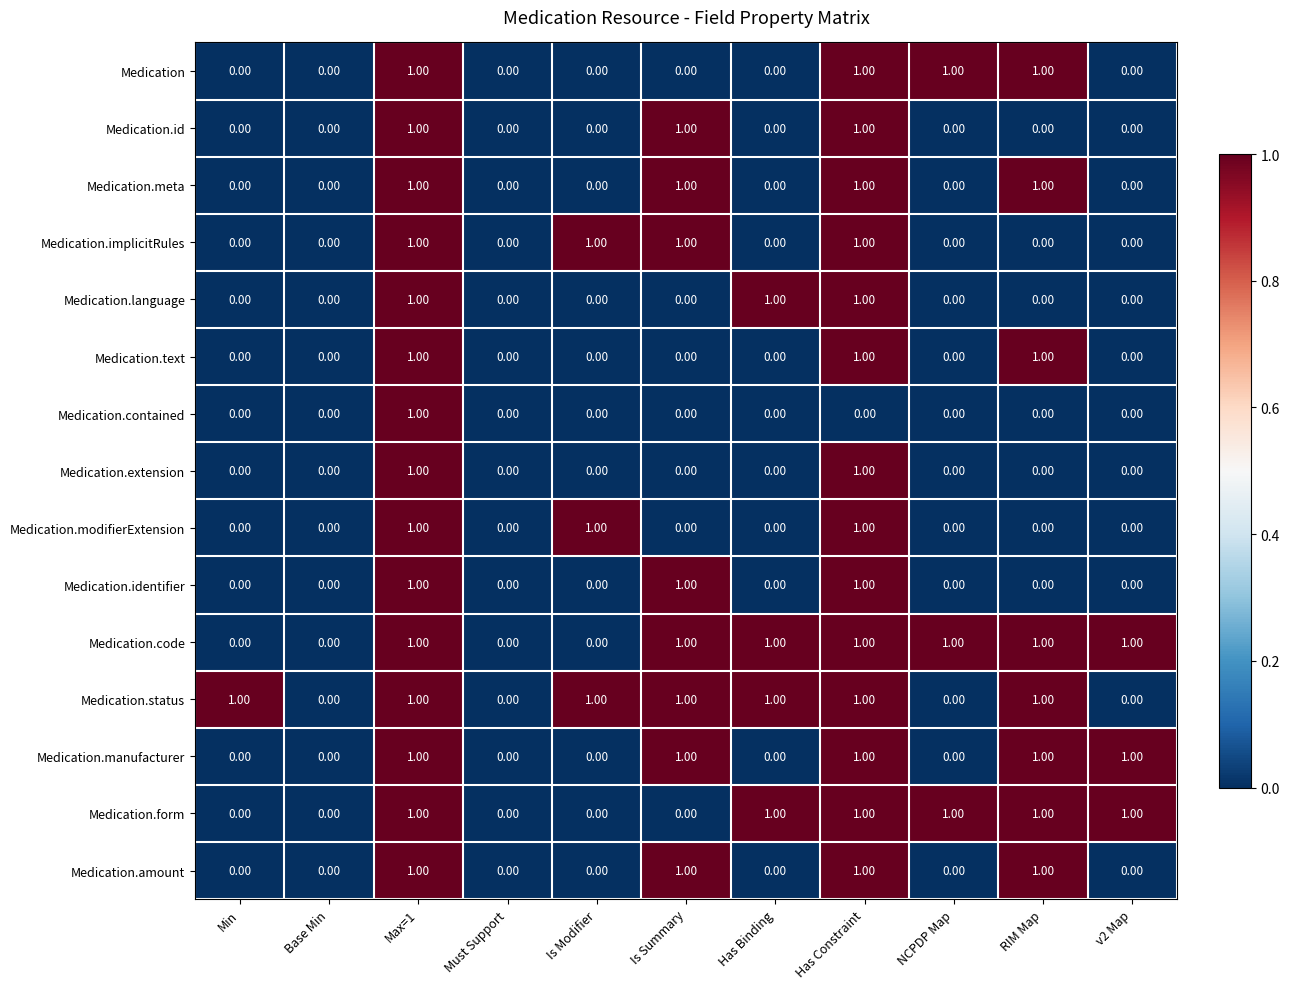

What is the total value across all series at Is Modifier?

3